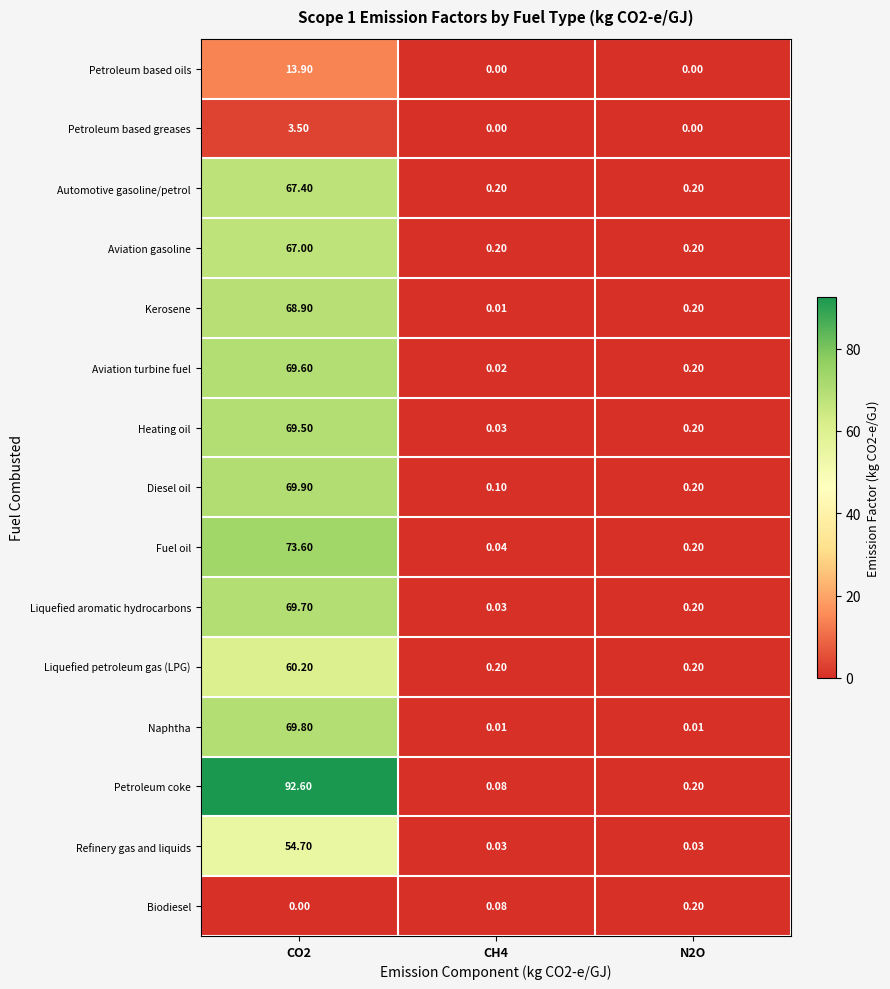

Which series has the widest spread of values?

Petroleum coke